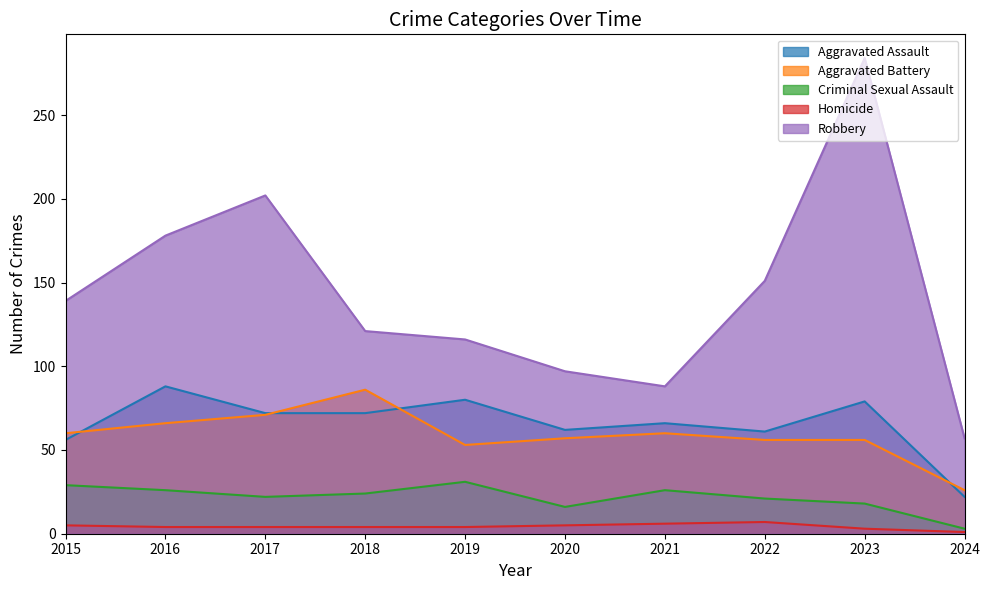

True or false: Aggravated Battery has a value of 53 at 2019.

True